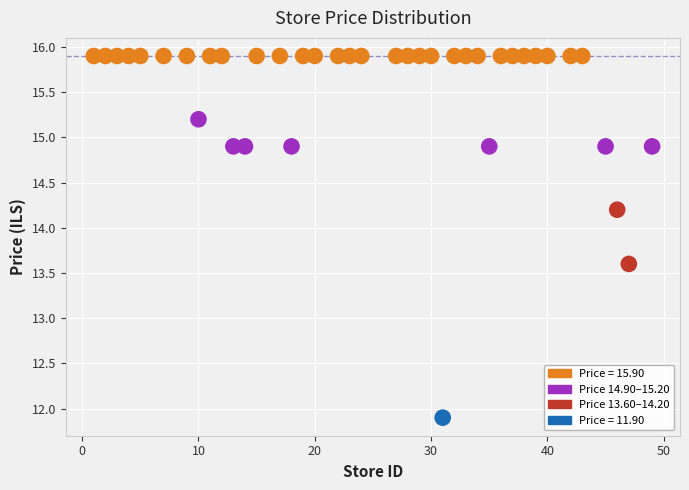

What Y value in the scatter plot is closest to 13?

13.6